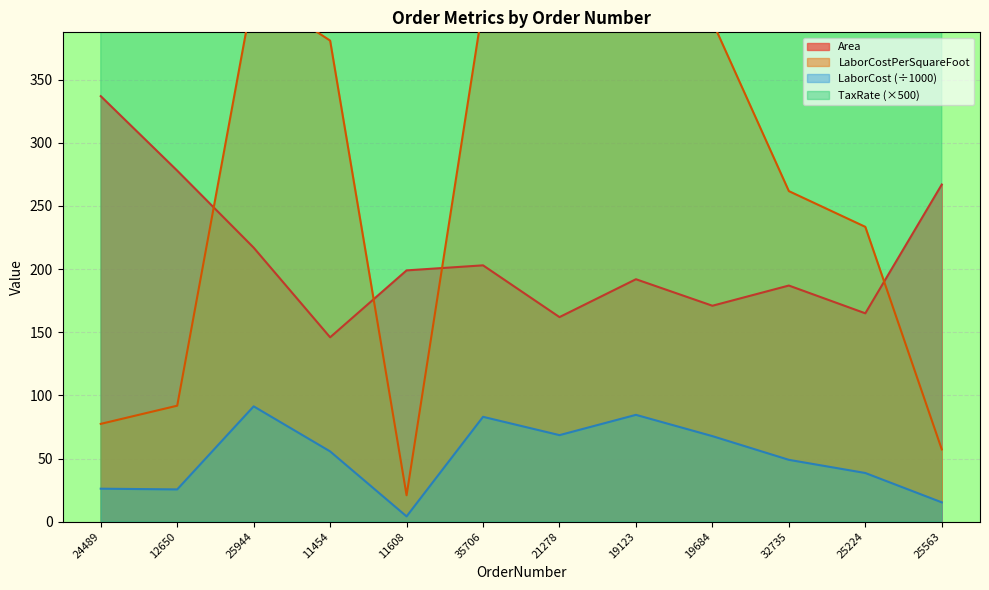

Which series has the widest spread of values?

TaxRate